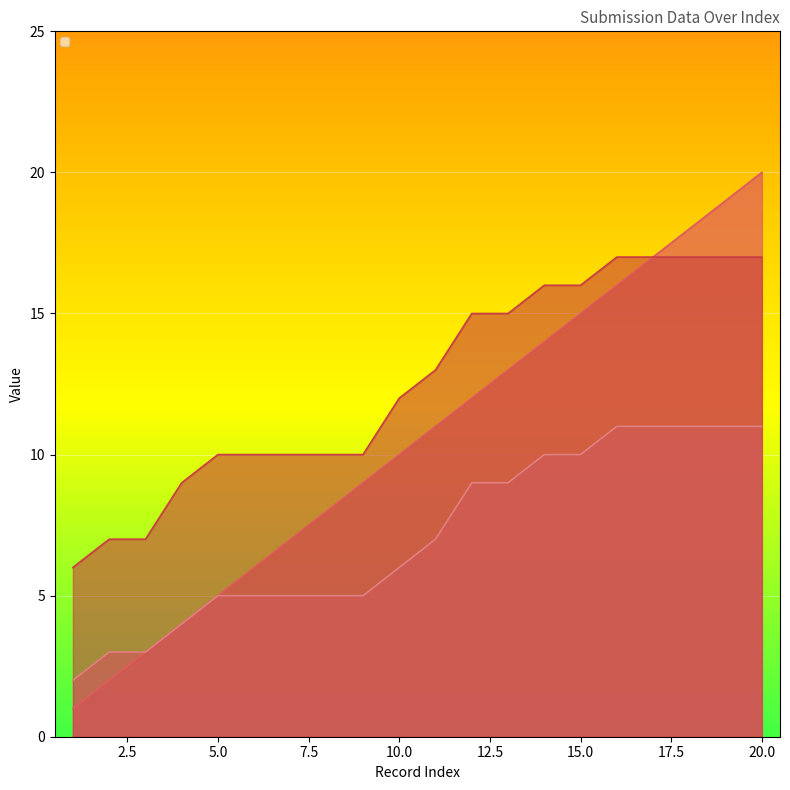

Which has a higher value, 3 or 16?

16